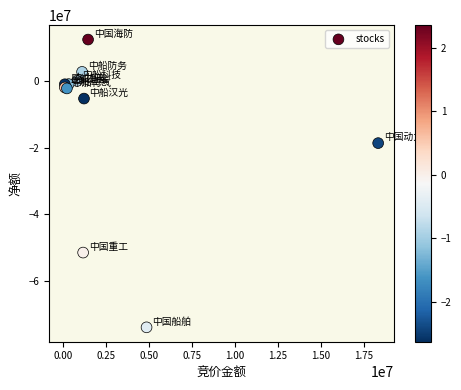

What Y value in the scatter plot is closest to -30749111?

-18610128